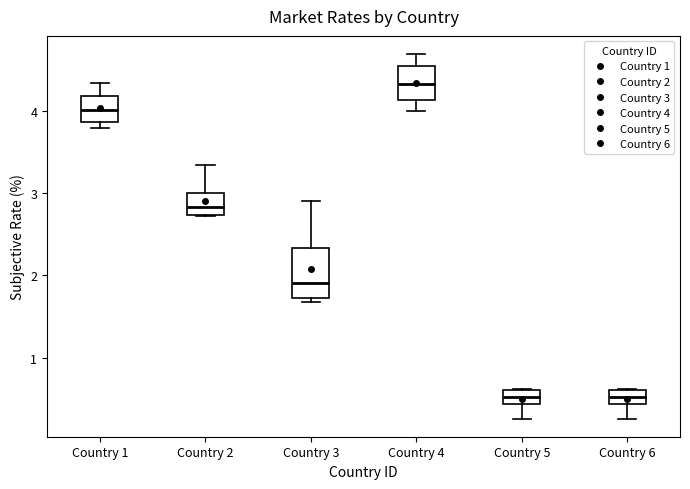

Where does the lower whisker of the box for Country 6 end on the y-axis? The values are not printed on the chart, so give them approximately, as read against the axis.

0.3